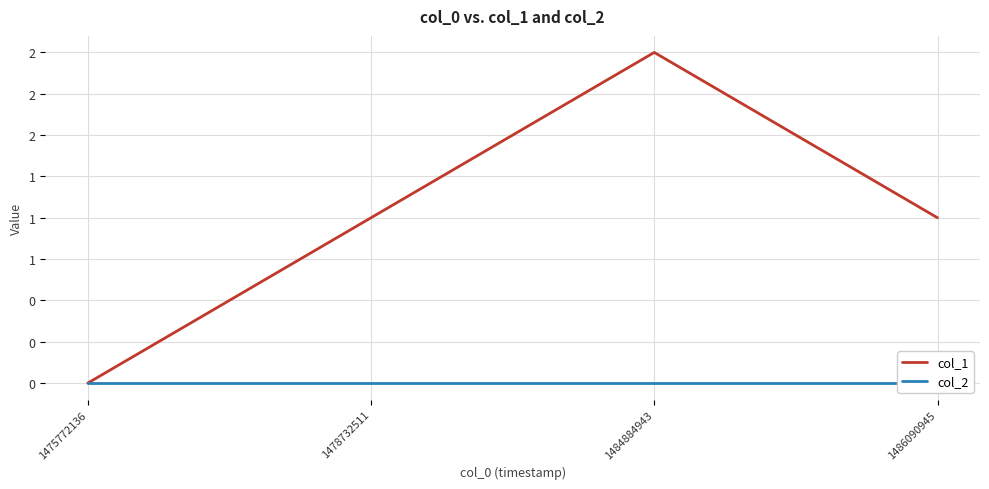

True or false: col_2 has a value of 0 at 1484884943.

True